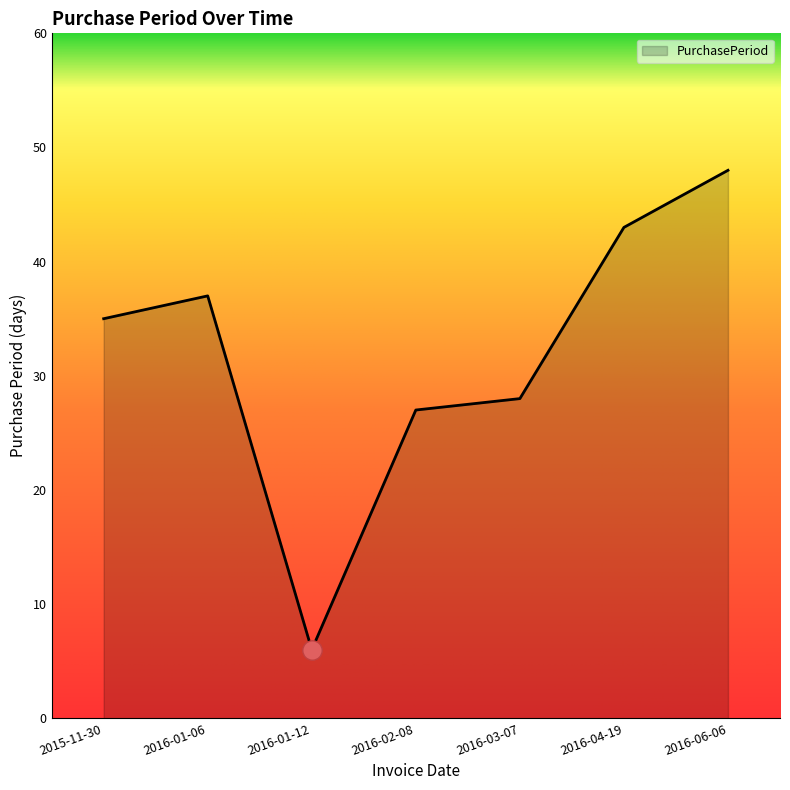

At which category does the chart reach its peak across all series?

2016-06-06